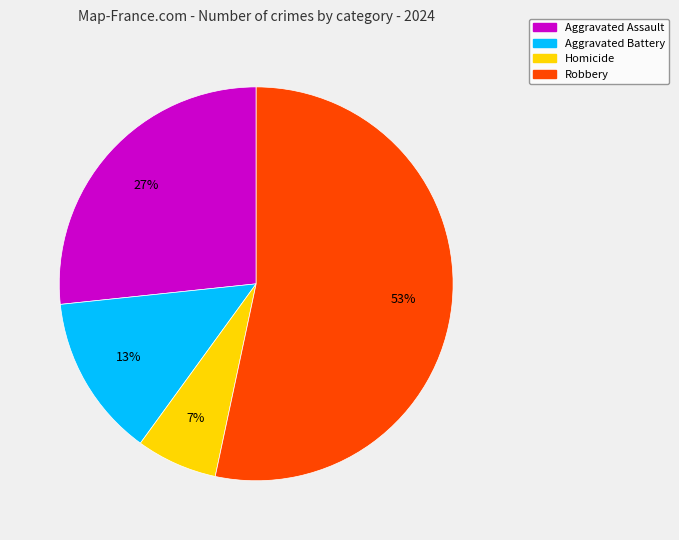

To the nearest percent, what is the combined percentage of Robbery and Homicide?

60%